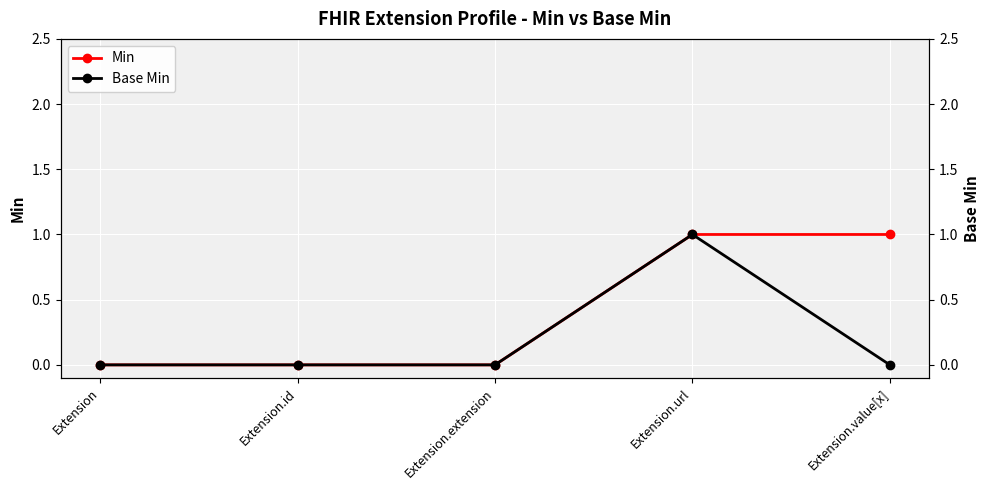

At which label does Base Min reach its peak?

Extension.url